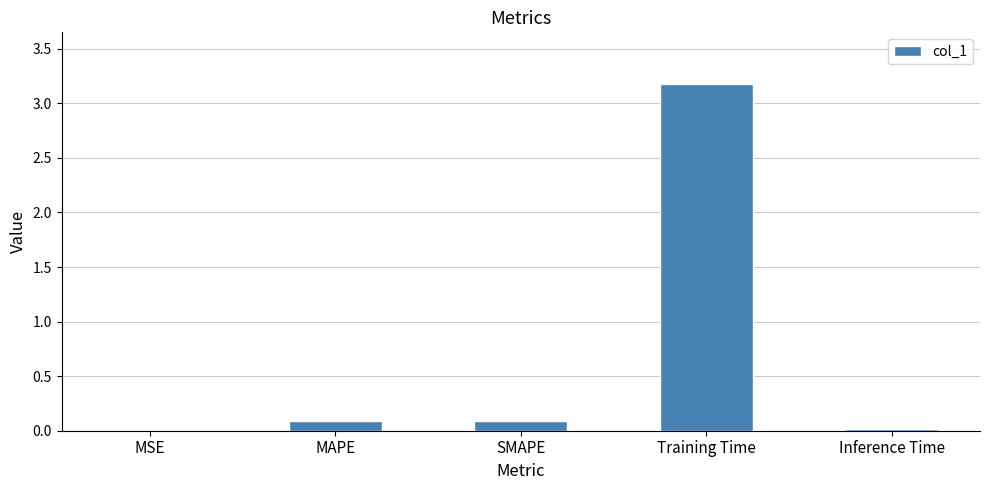

Count the number of data series in this chart.

1